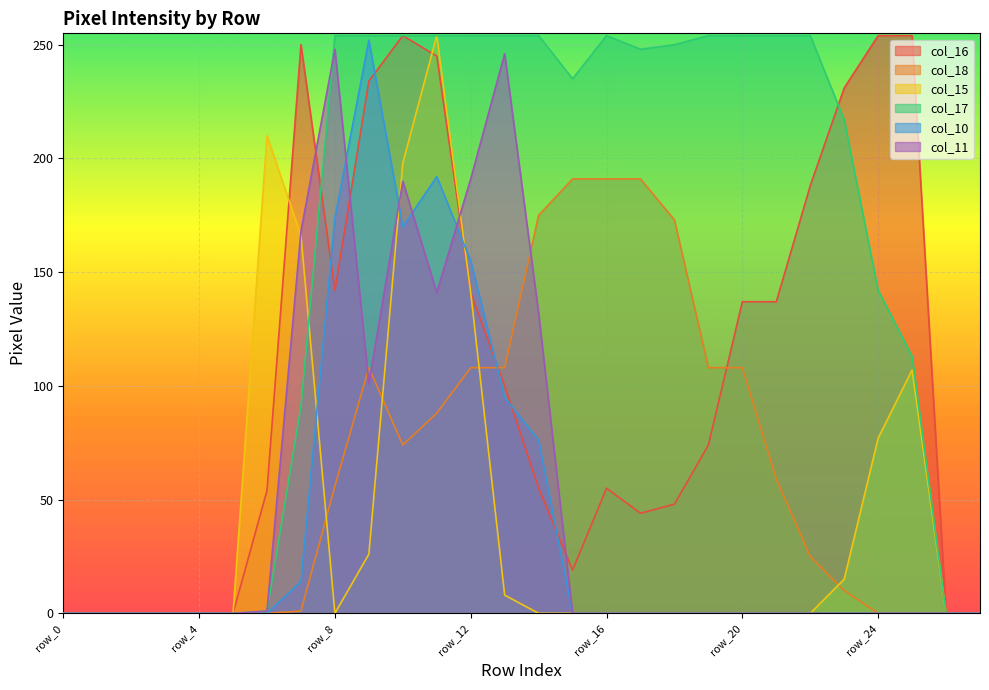

What are all the series names shown in the legend?

col_16, col_18, col_15, col_17, col_10, col_11